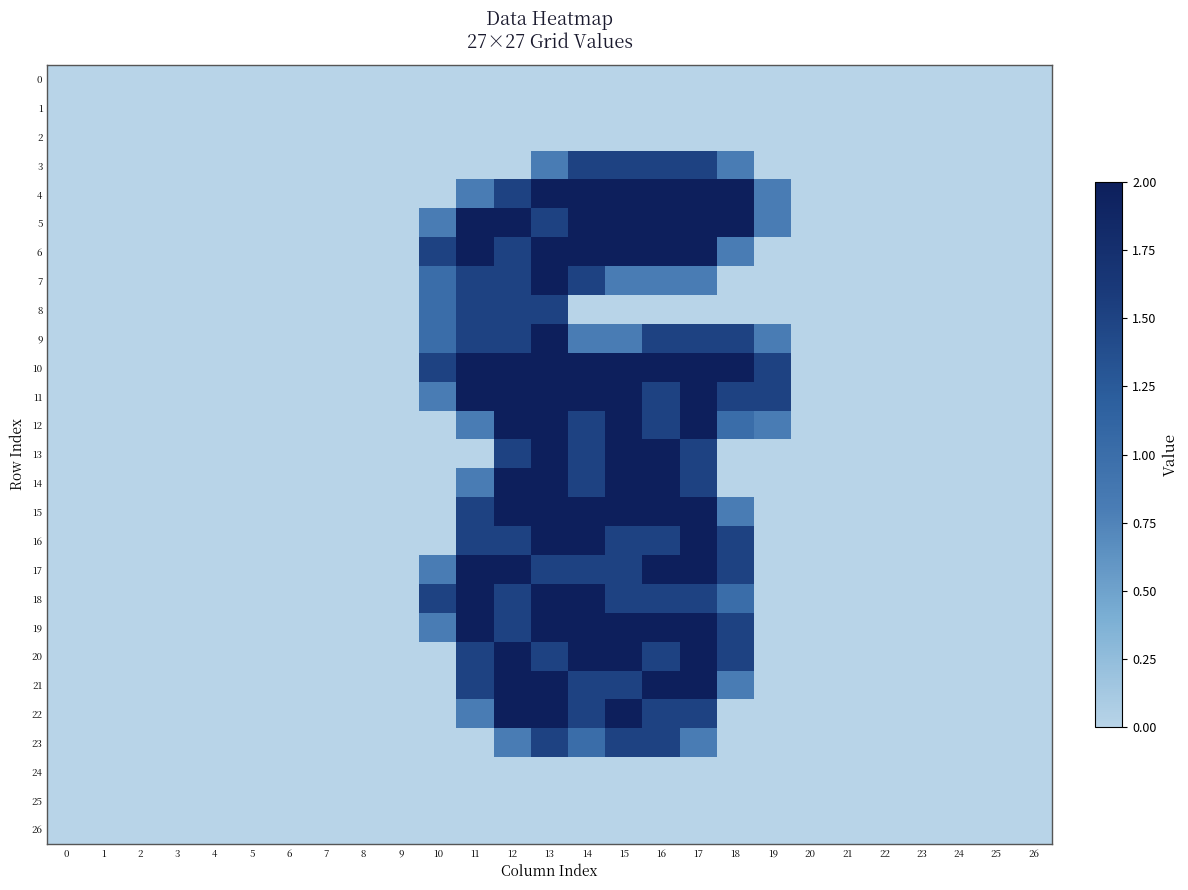

How many distinct data groups are displayed?

27